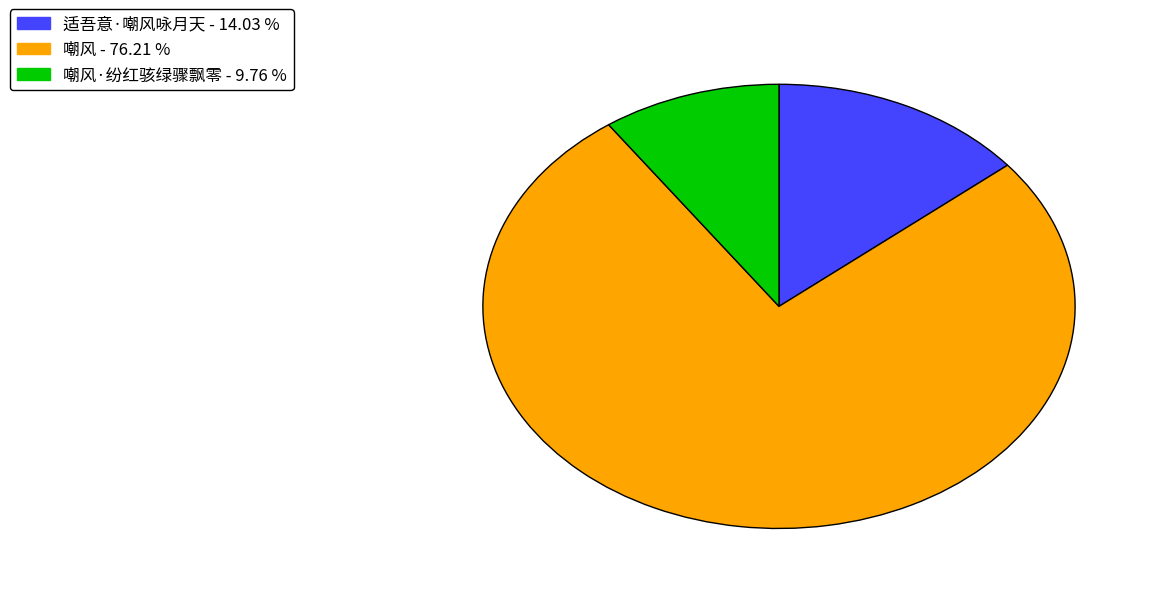

Is there any slice that represents more than half of the pie?

Yes